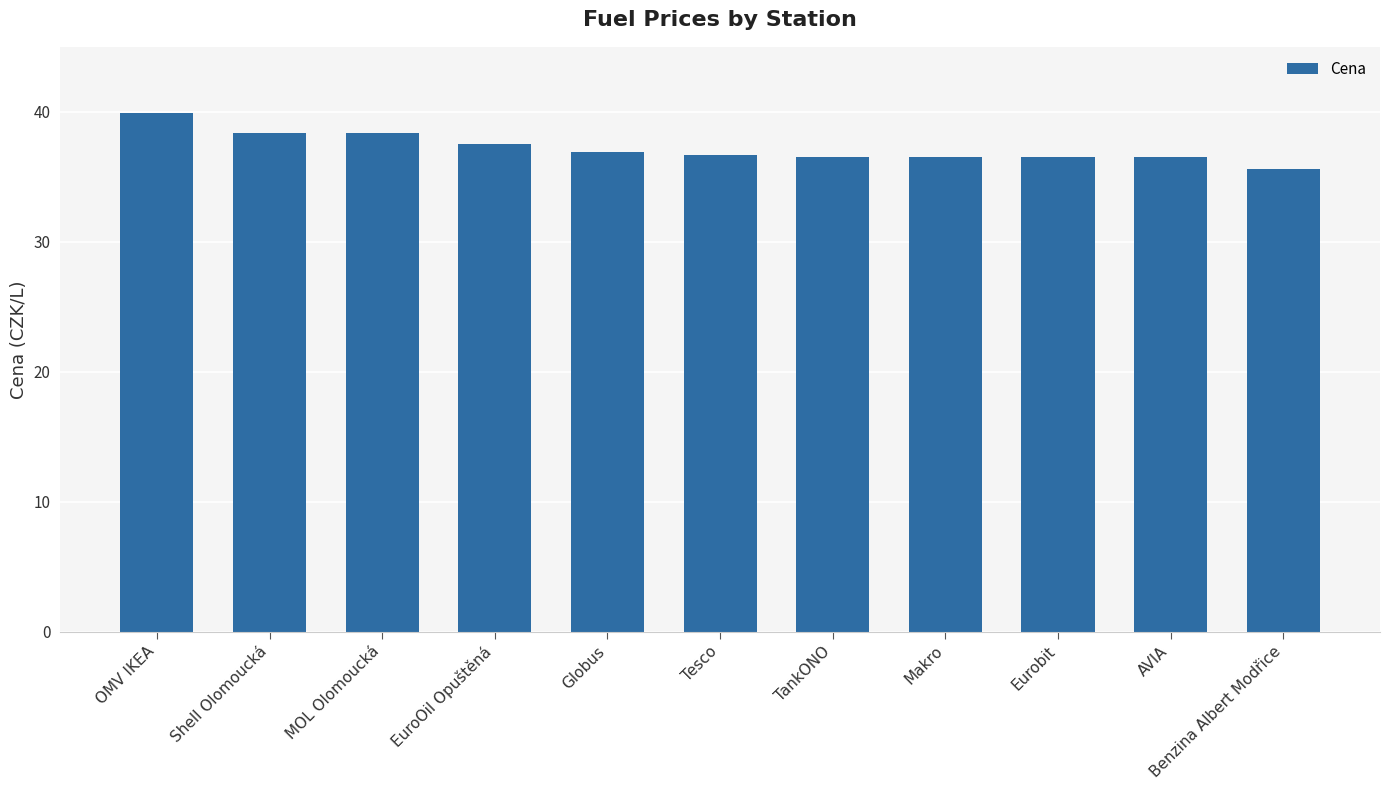

What is the minimum value shown in the chart?

35.6